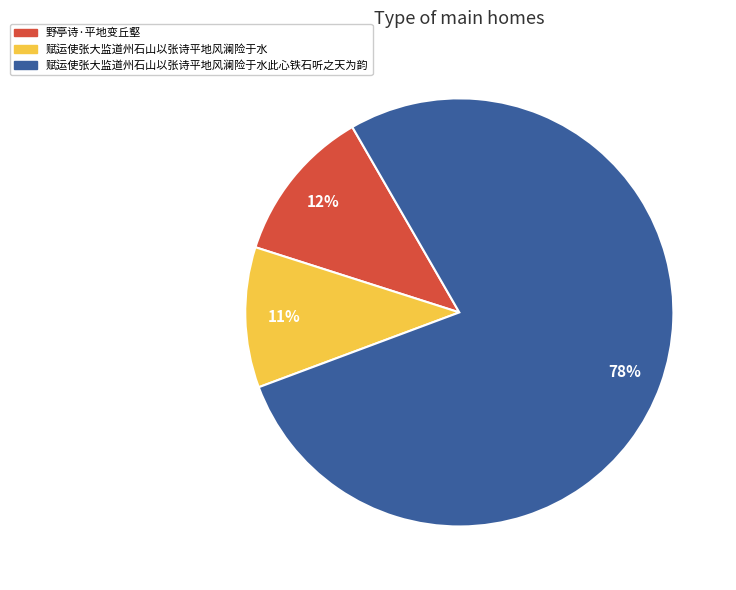

Which slice represents more than half of the pie?

赋运使张大监道州石山以张诗平地风澜险于水此心铁石听之天为韵